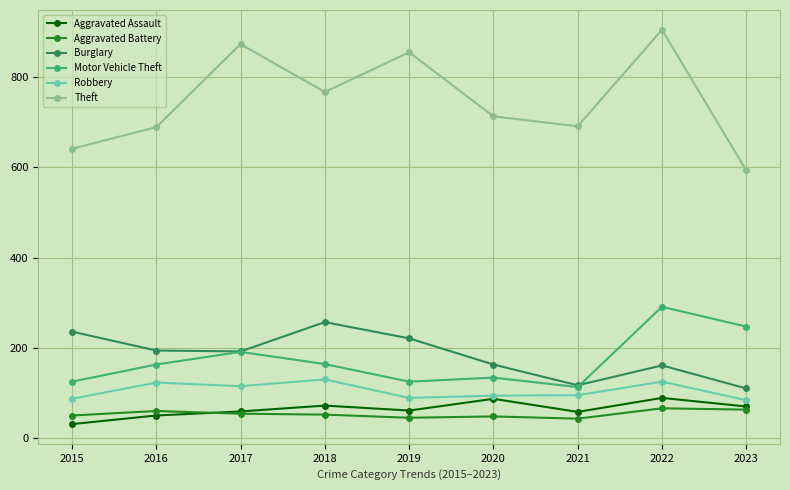

What is the total value across all series at 2017?

1484